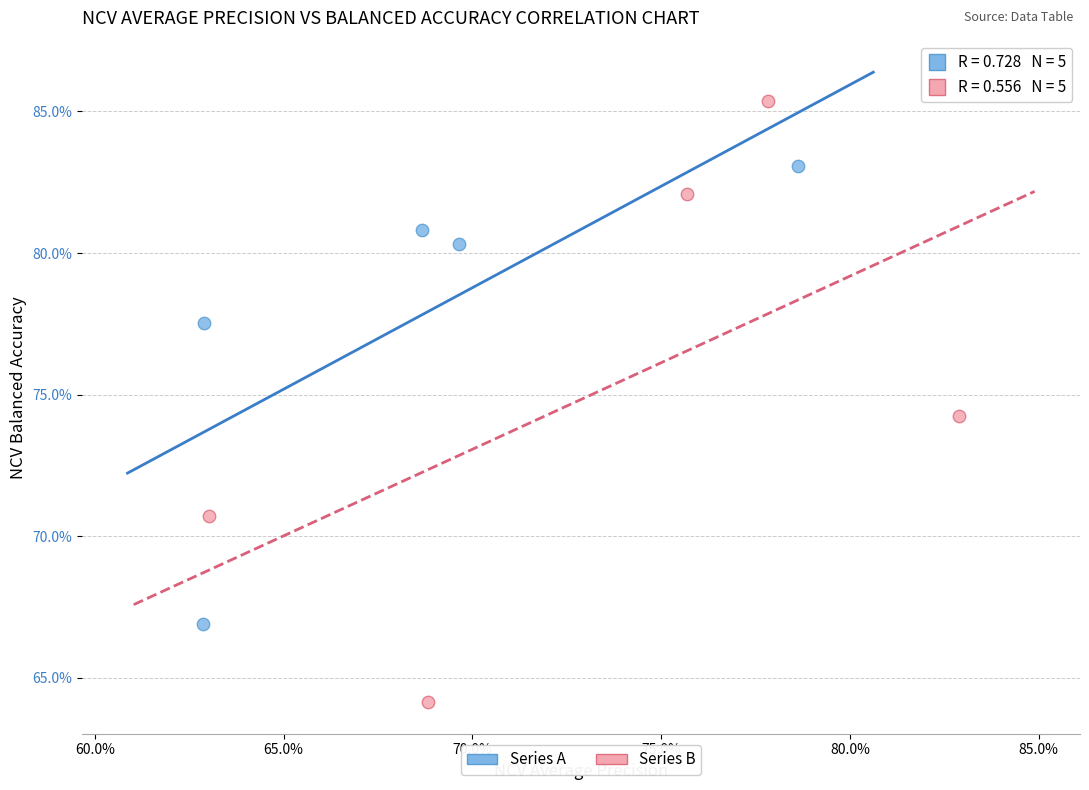

Which series has the largest Y range (max minus min)?

Series B